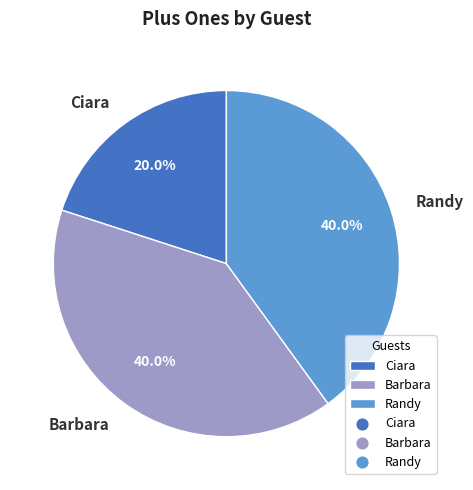

Count the number of slices in the pie.

3